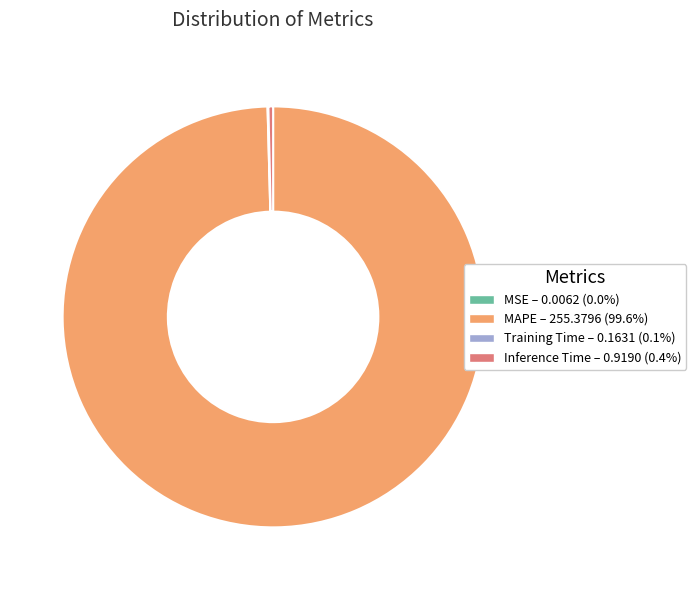

Which slice is the largest?

MAPE